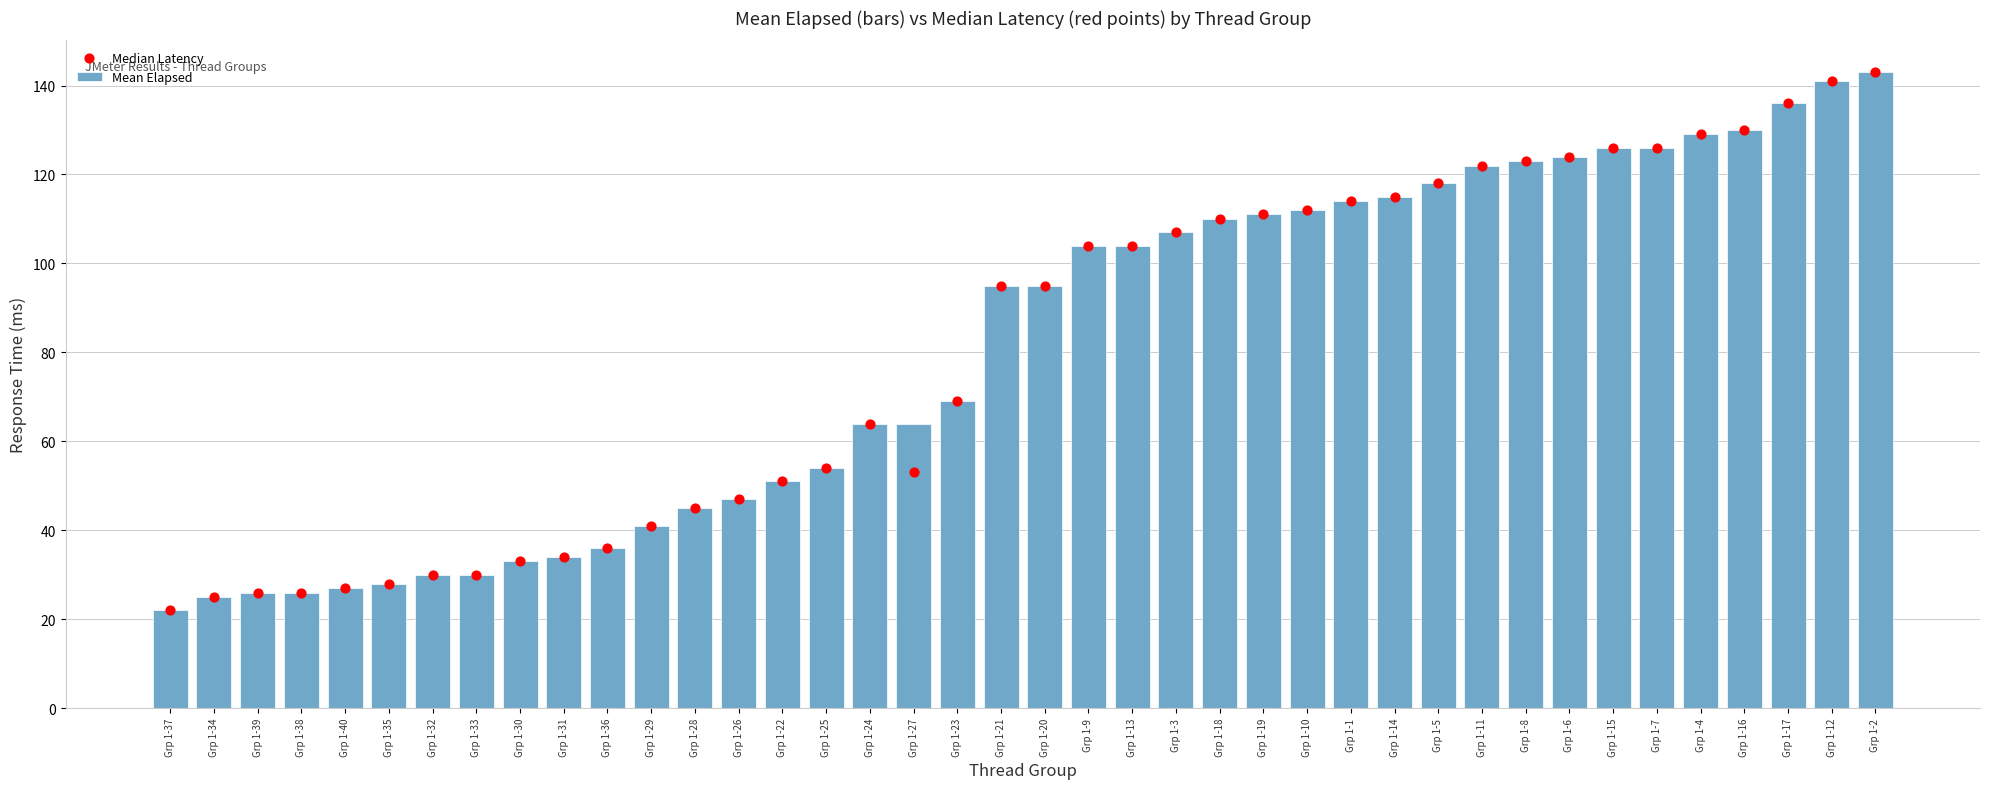

At which category is the sum across all series the highest?

Grp 1-2